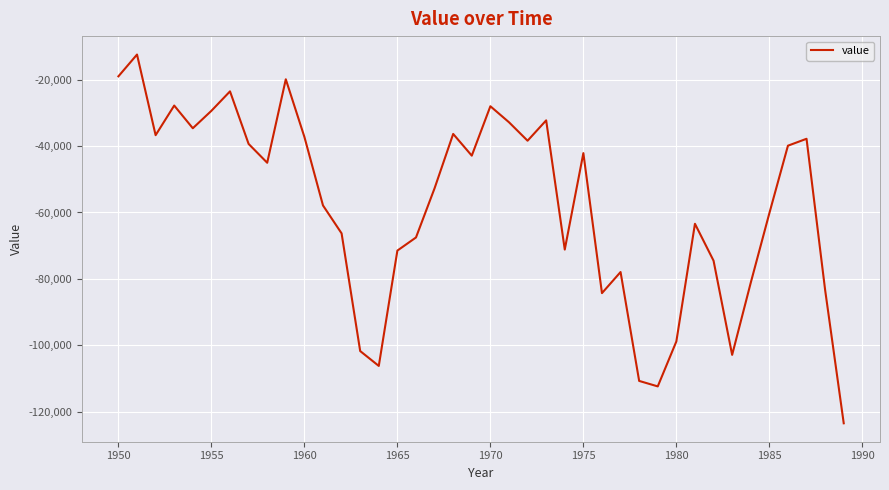

What is the minimum value shown in the chart?

-123432.4